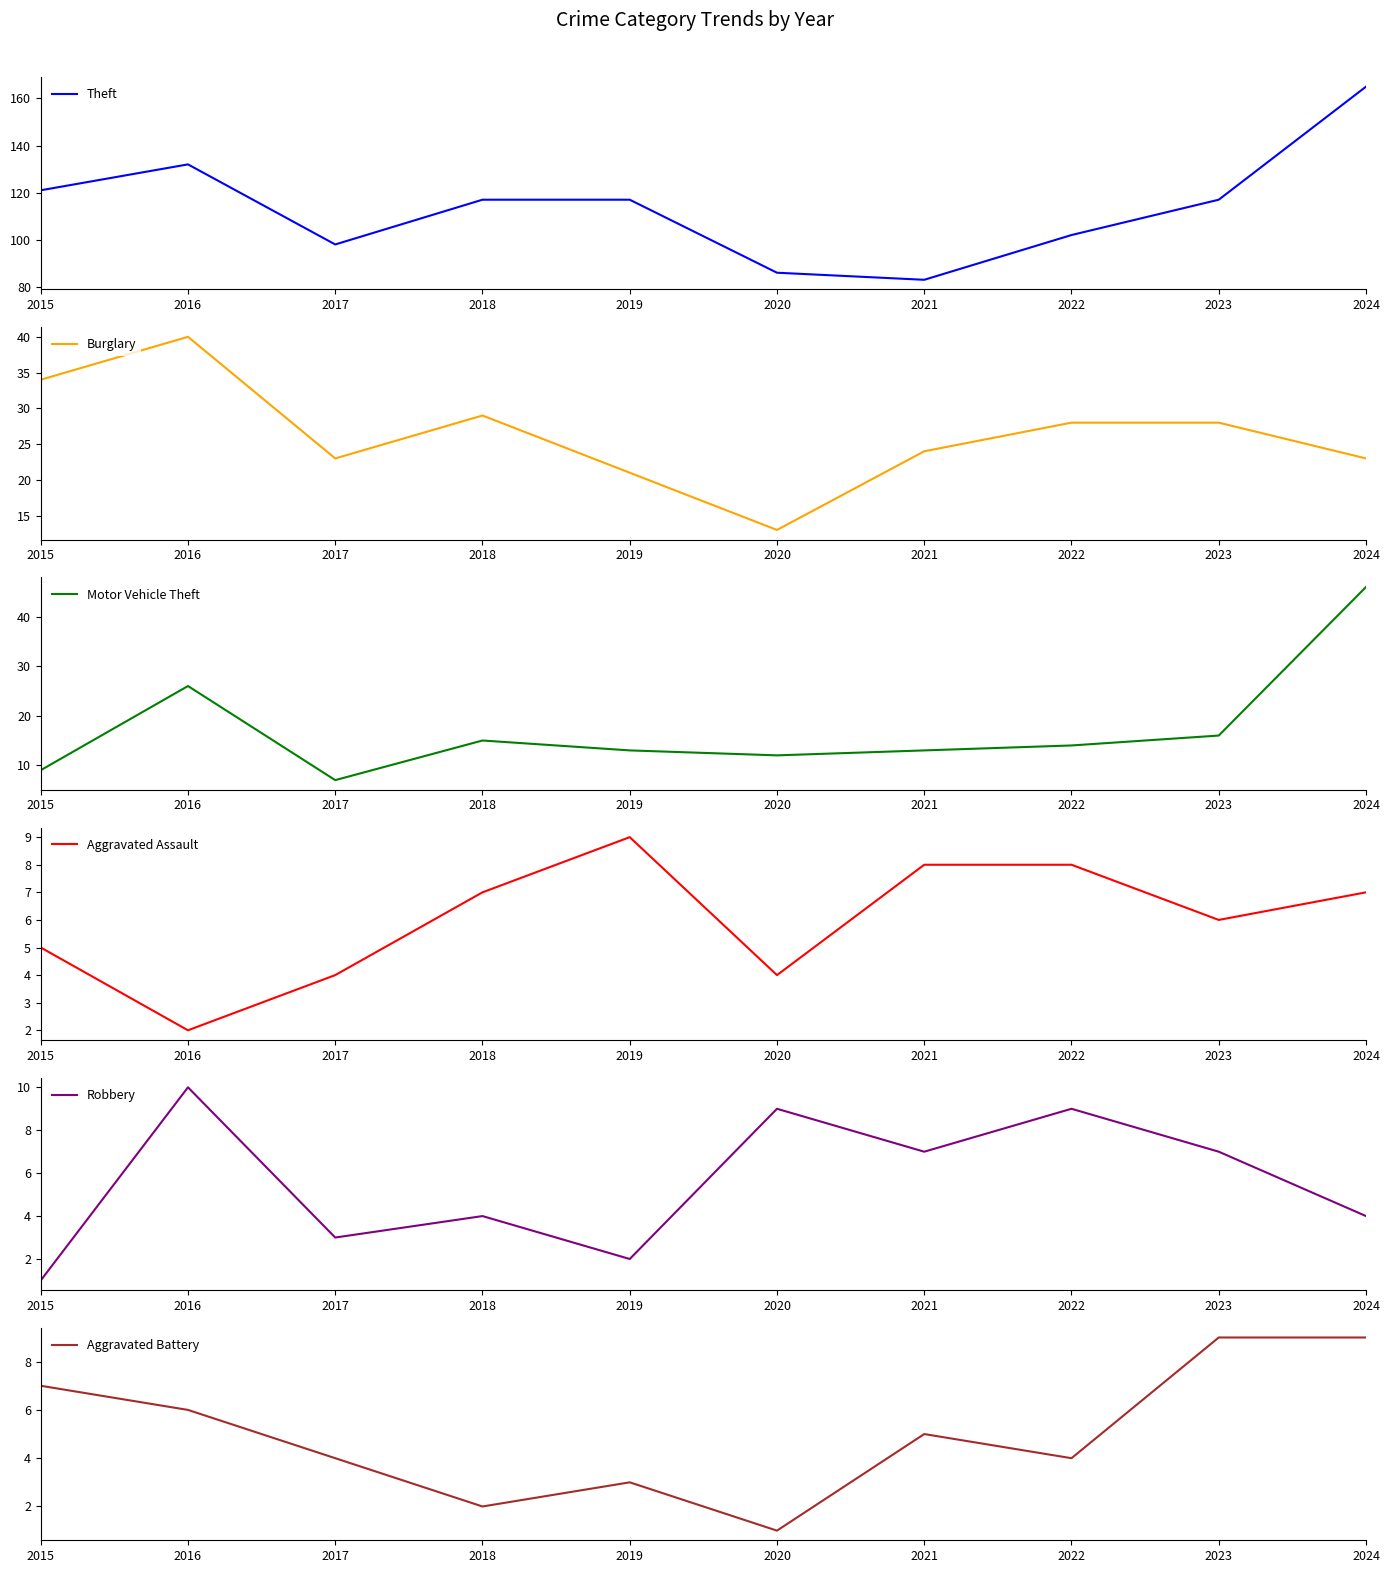

List the labels in order of Burglary value, smallest first.

2020, 2019, 2017, 2024, 2021, 2022, 2023, 2018, 2015, 2016